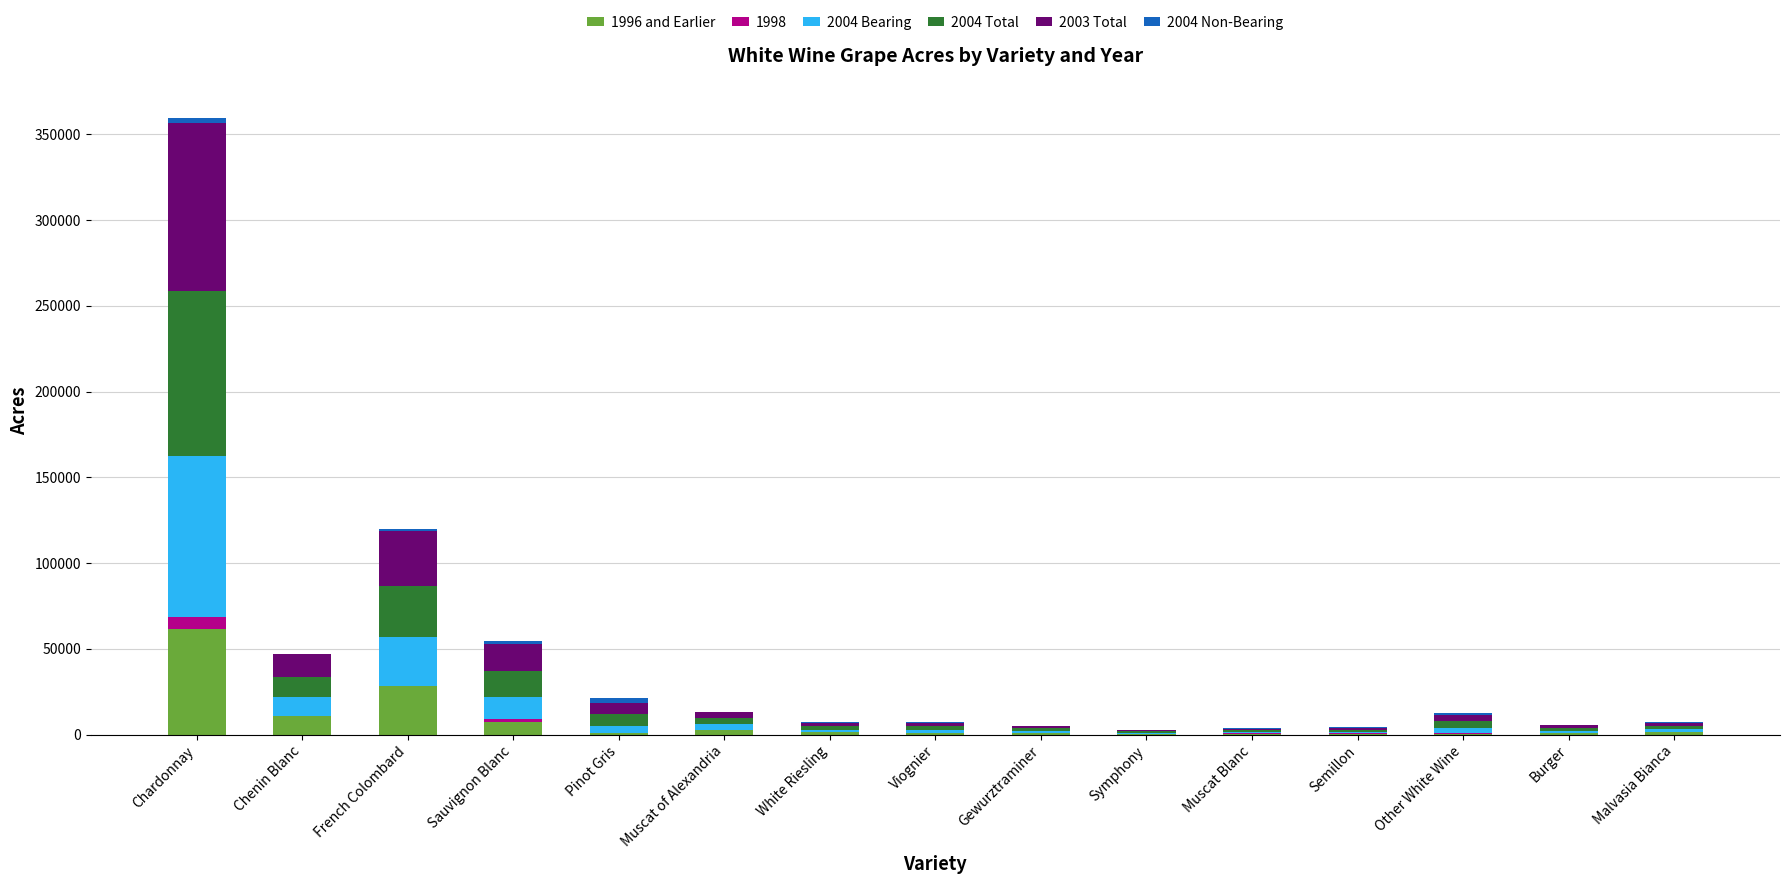

Which category has the highest value in the 1996 and Earlier series?

Chardonnay